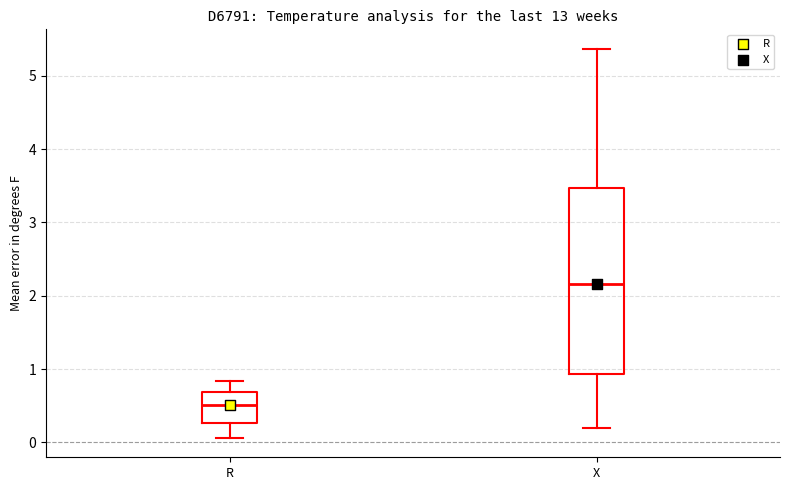

Reading left to right, read every box against the y-axis: the position of its median line, the range the box covers, and the ends of its whiskers. The values are not printed on the chart, so give them approximately, as read against the axis.

R: median 0.5, box 0.3 to 0.7, whiskers 0.1 to 0.8
X: median 2.2, box 0.9 to 3.5, whiskers 0.2 to 5.4